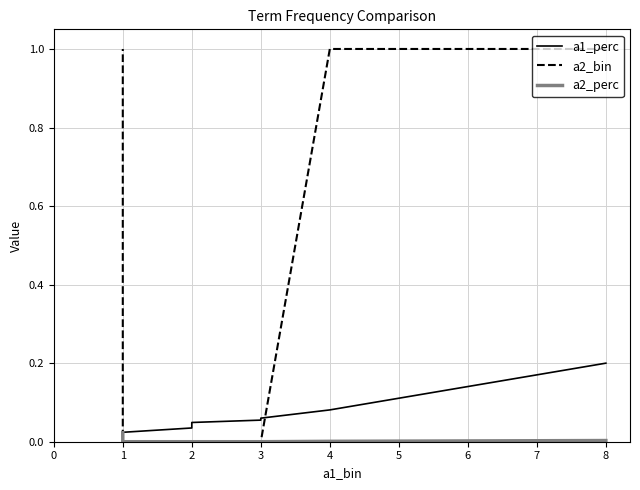

At which category does the chart reach its minimum across all series?

3